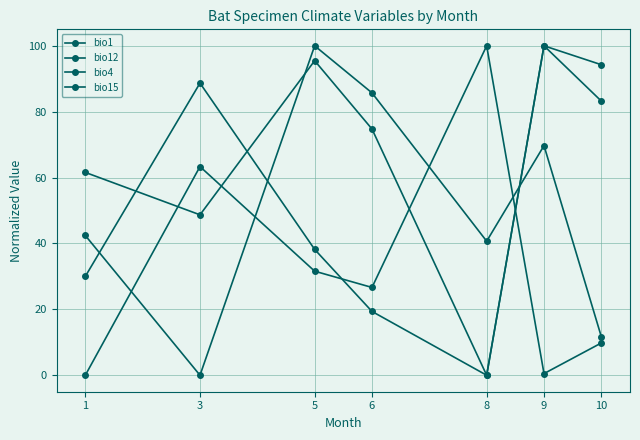

How many data points in bio15 are above 74?

4